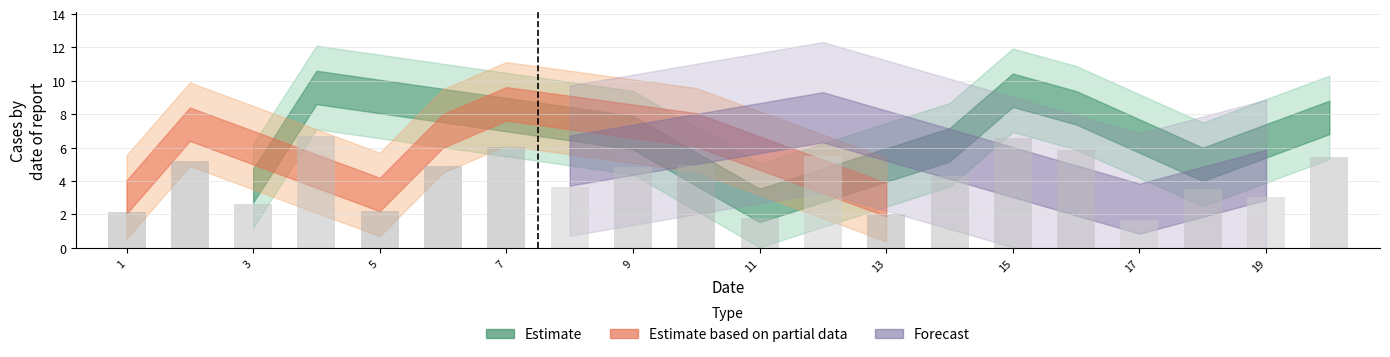

What is the sum of all values?

83.0